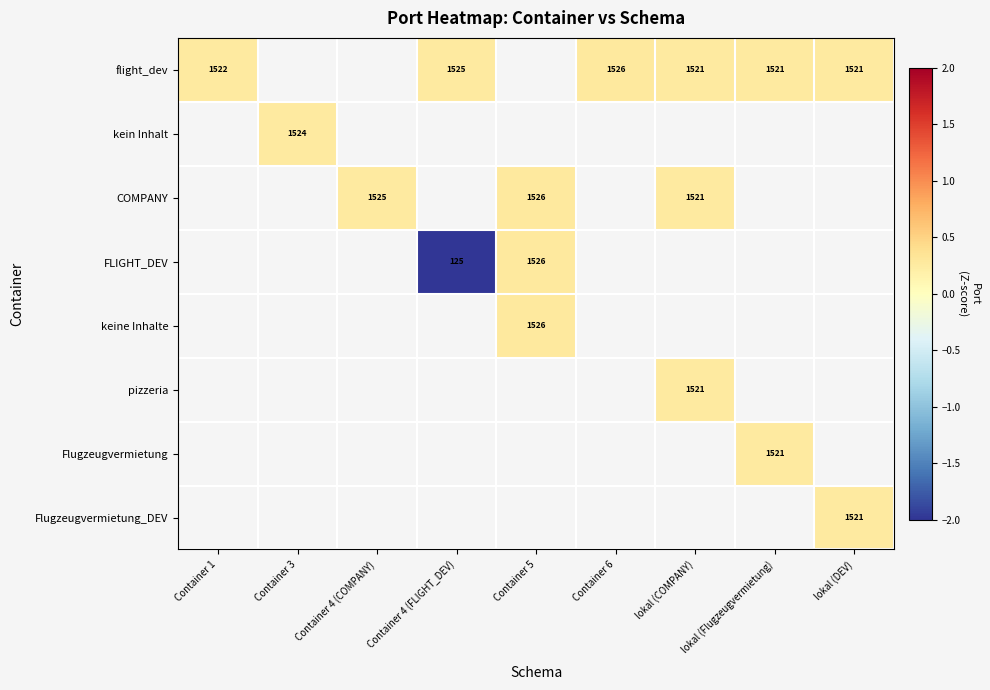

At how many categories does at least one series exceed -3?

9